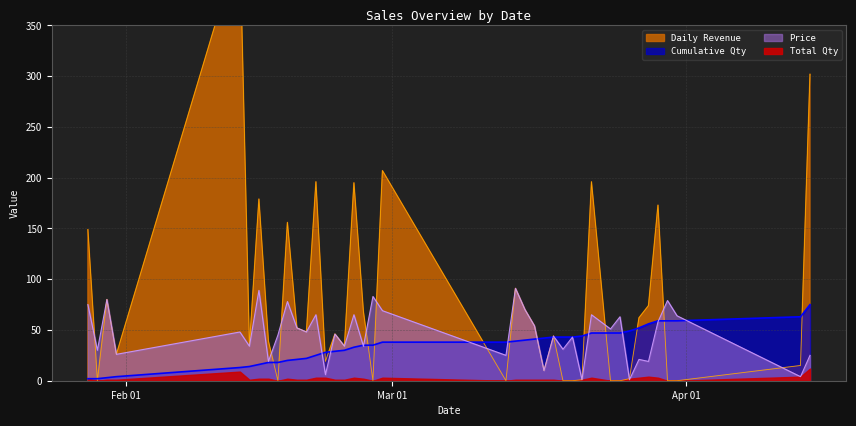

What is the value of the Cumulative Qty point at the 33rd from the left?

49